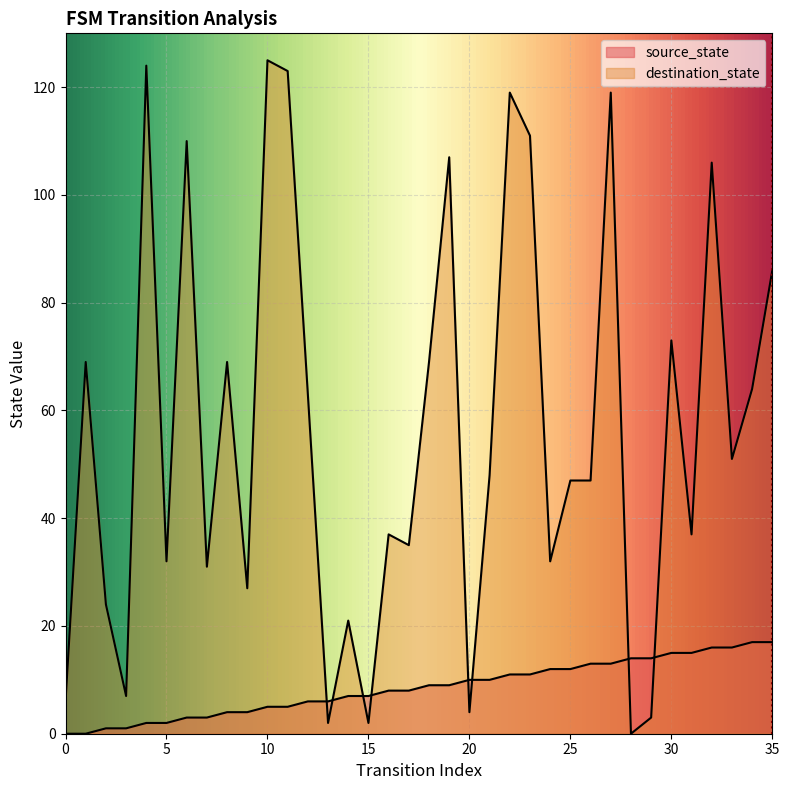

What is the difference between the highest and lowest values at 19?

98